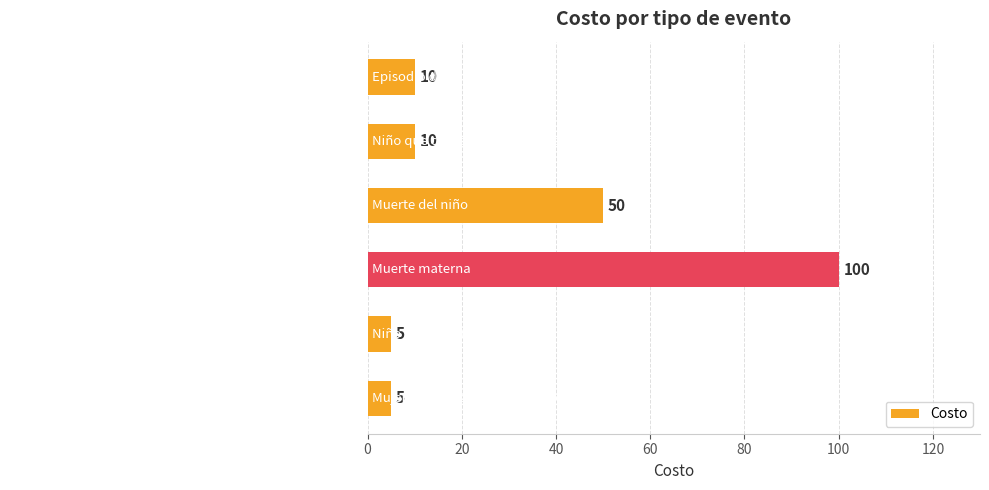

The value at Muerte del niño is 28. True or false?

False